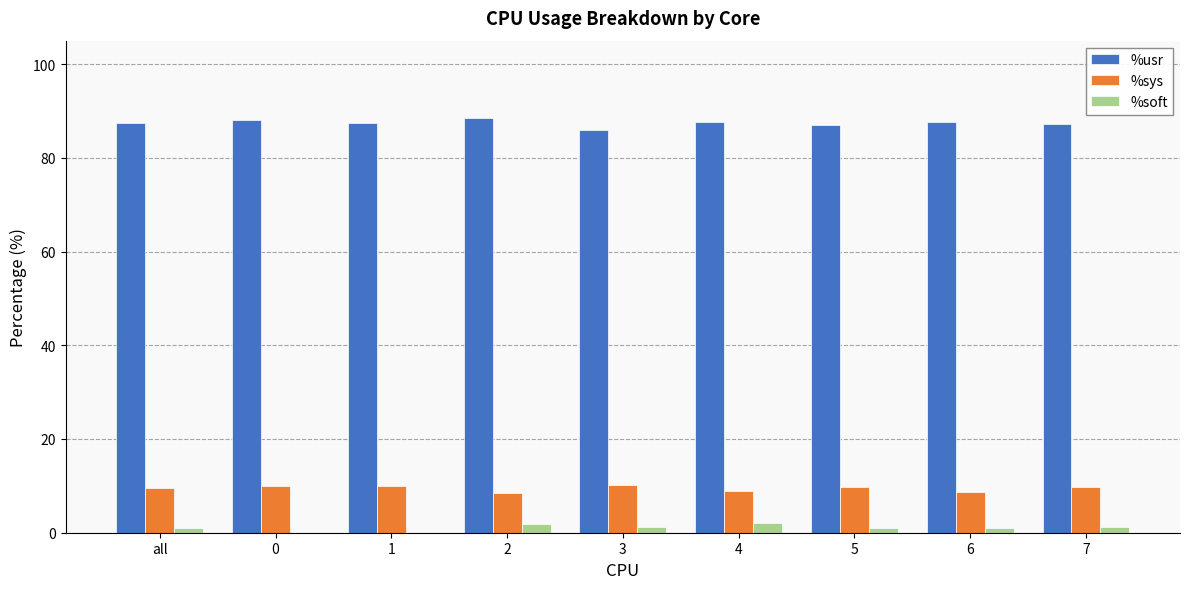

What is the maximum value shown in the chart?

88.4